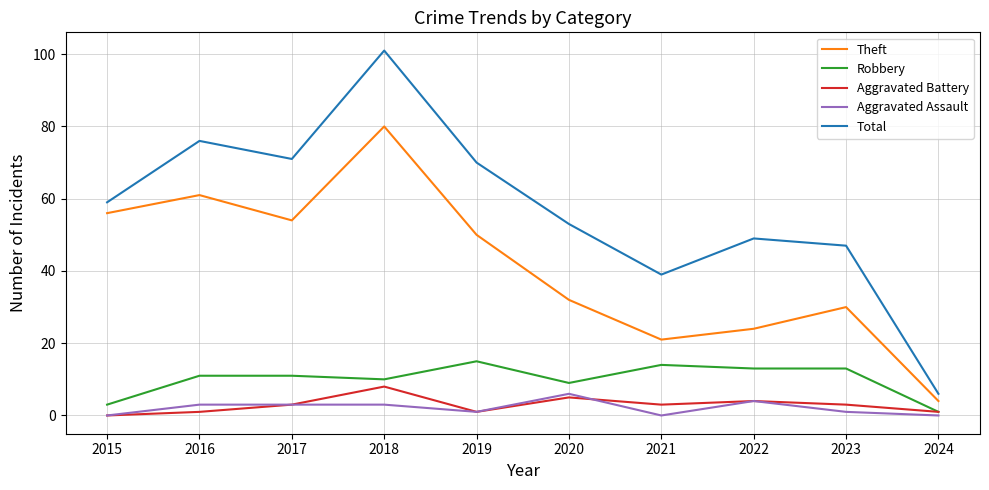

Reading left to right, what are all the values shown in this chart?

Theft: 2015=56	2016=61	2017=54	2018=80	2019=50	2020=32	2021=21	2022=24	2023=30	2024=4
Robbery: 2015=3	2016=11	2017=11	2018=10	2019=15	2020=9	2021=14	2022=13	2023=13	2024=1
Aggravated Battery: 2015=0	2016=1	2017=3	2018=8	2019=1	2020=5	2021=3	2022=4	2023=3	2024=1
Aggravated Assault: 2015=0	2016=3	2017=3	2018=3	2019=1	2020=6	2021=0	2022=4	2023=1	2024=0
Total: 2015=59	2016=76	2017=71	2018=101	2019=70	2020=53	2021=39	2022=49	2023=47	2024=6